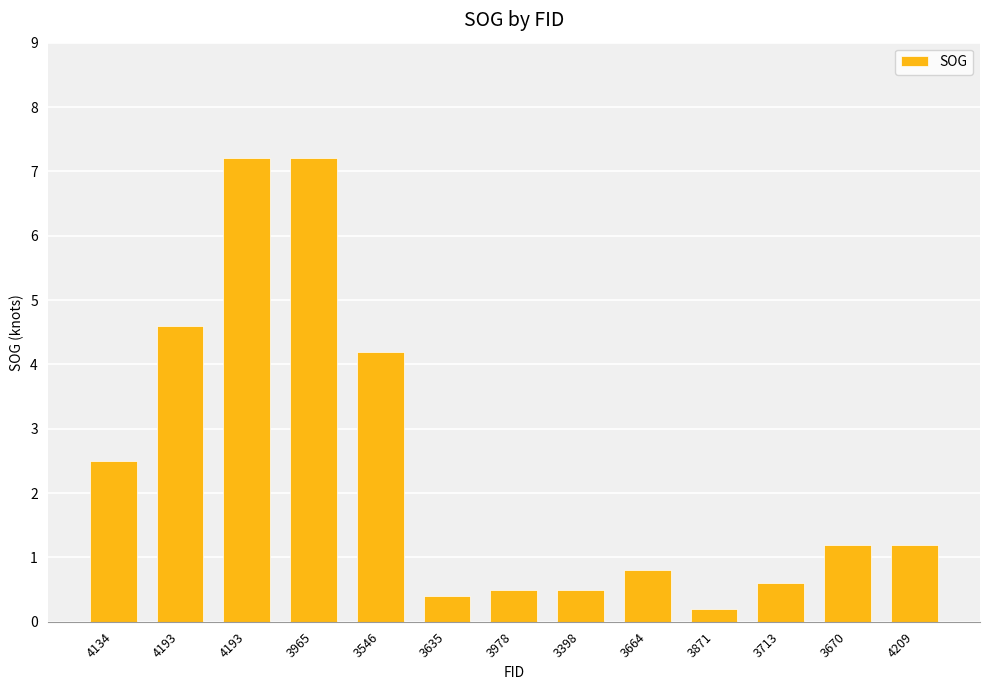

What is the difference between the values at 3546 and 3871?

4.0